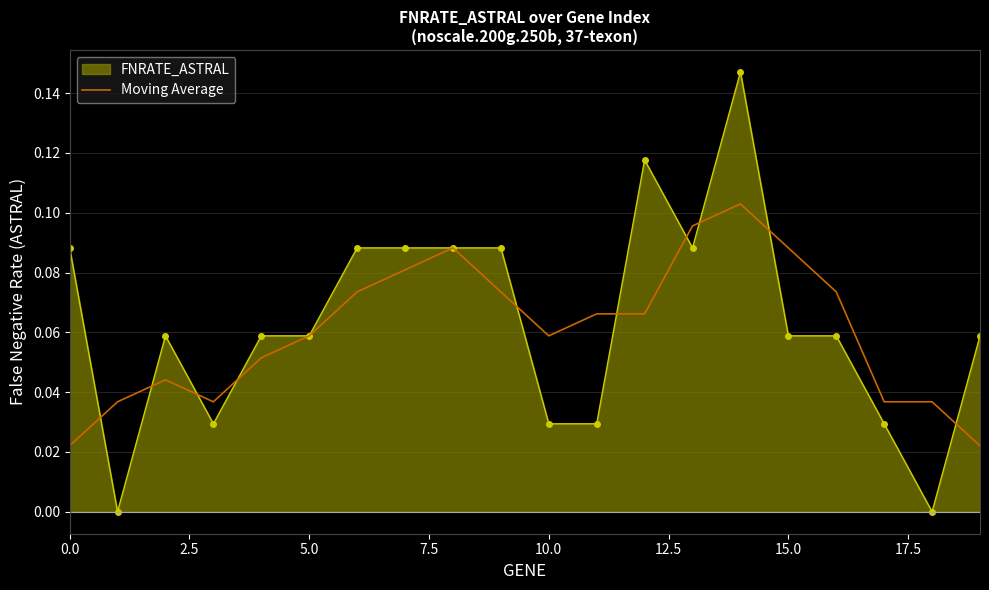

List the series in order of their peak value, lowest first.

Moving Average, FNRATE_ASTRAL